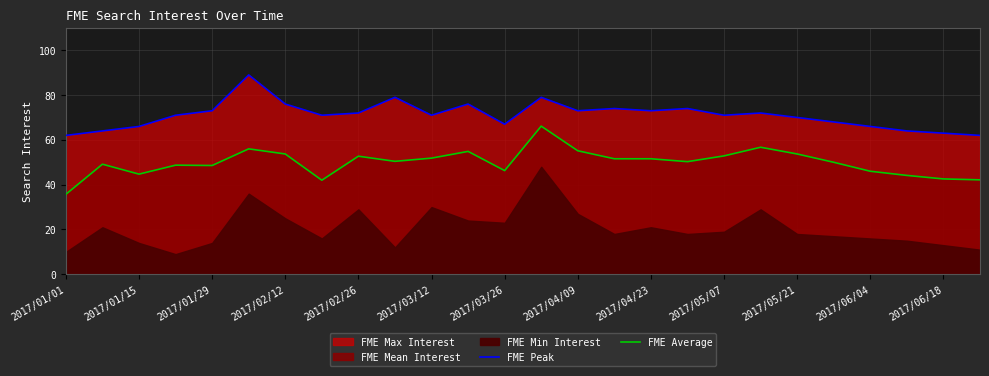

True or false: FME Average and FME Peak cross at least once.

False